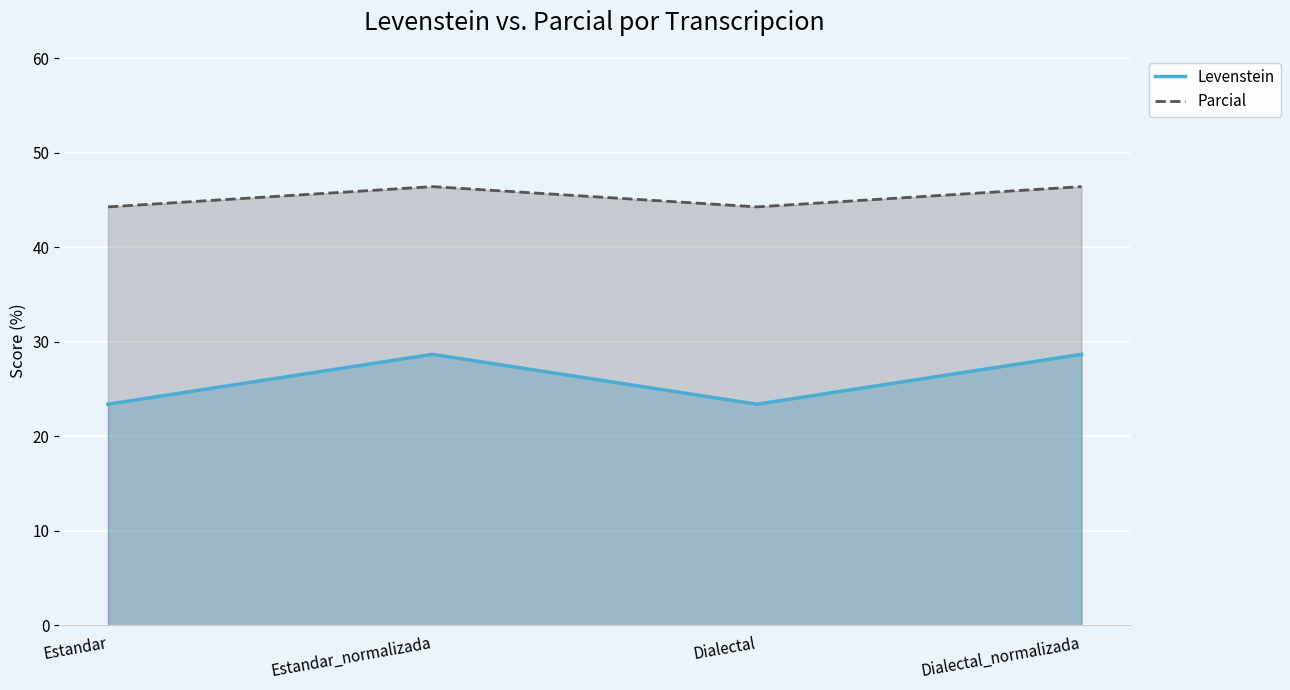

What is the difference between the Levenstein values at Dialectal_normalizada and Estandar?

5.3